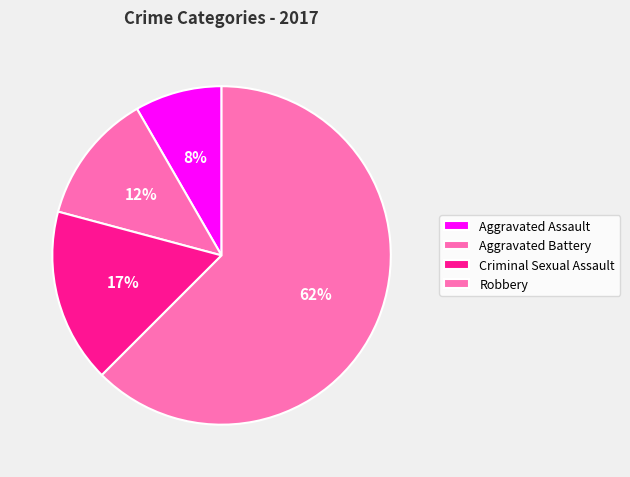

What is the smallest slice in the pie chart?

Aggravated Assault